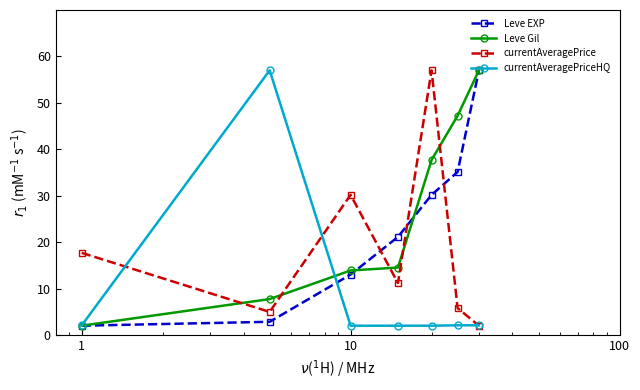

Which series has the largest total across all categories?

Leve Gil